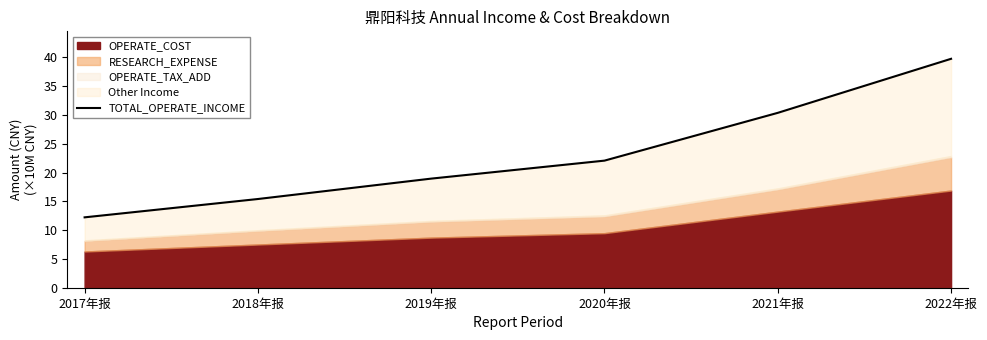

What is the approximate value at 2020年报?

22.1